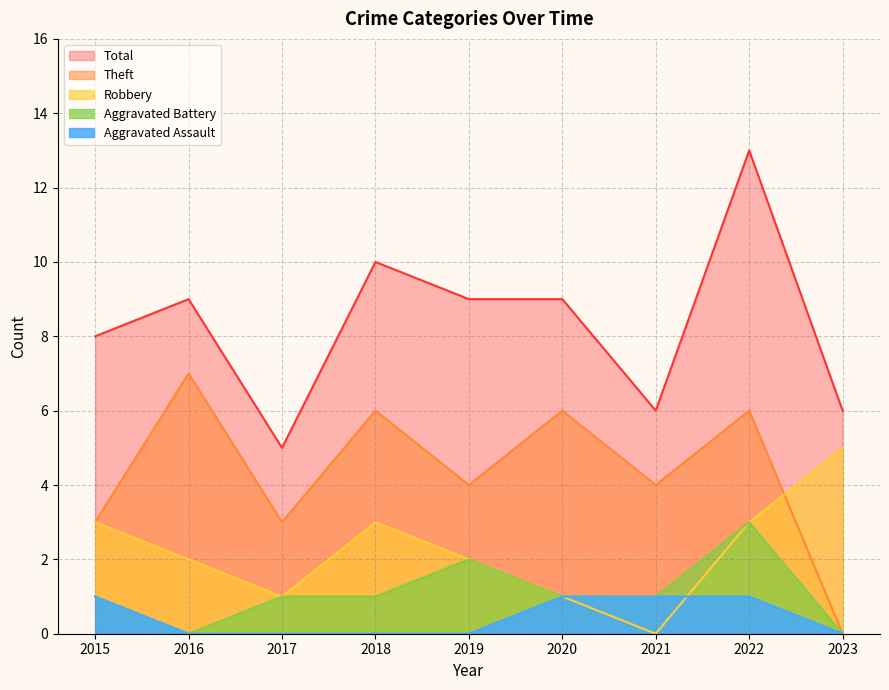

True or false: Total and Robbery cross at least once.

False